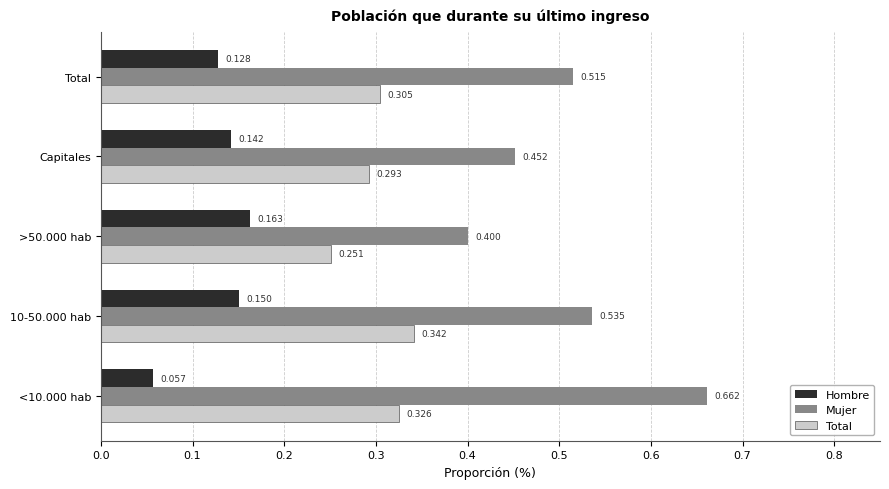

Rank the series by their maximum value, from highest to lowest.

Mujer, Total, Hombre